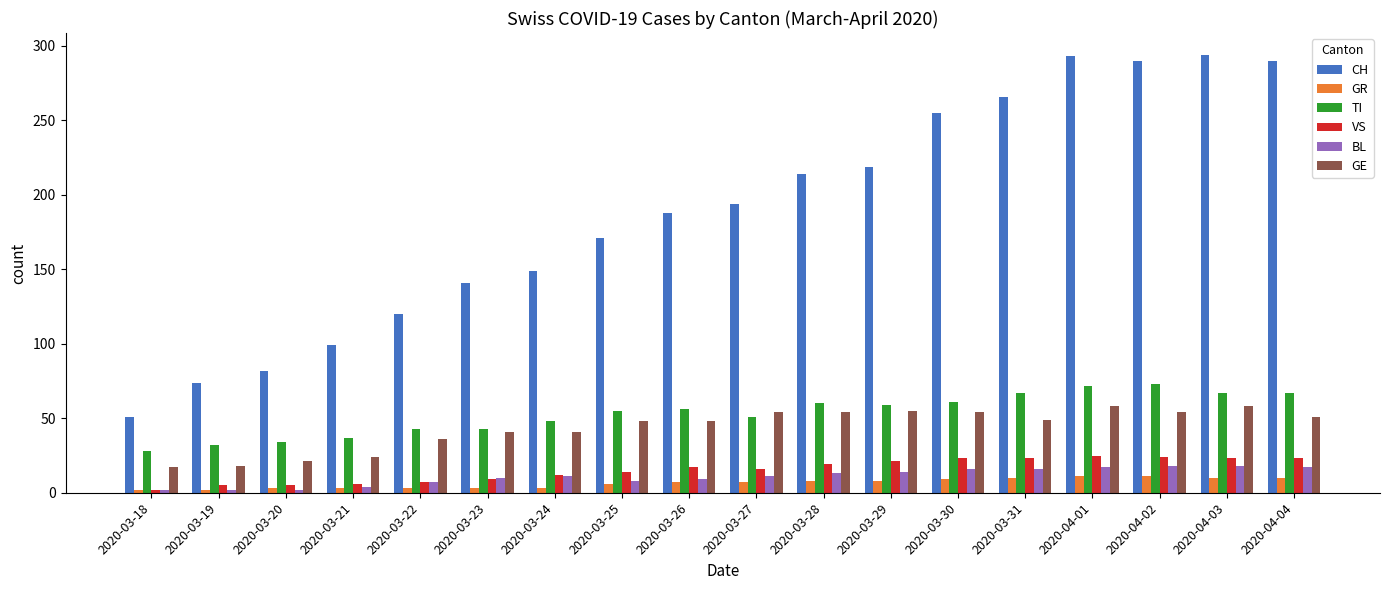

How many groups of bars are there?

18